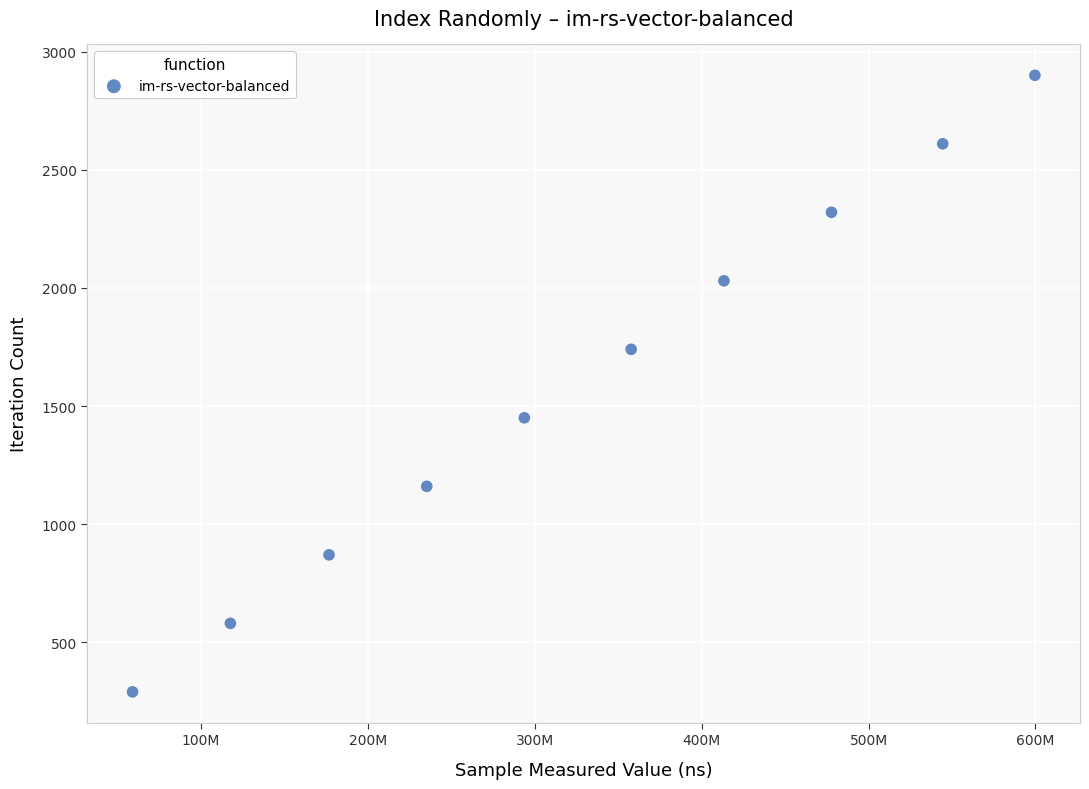

What is the range of X values (max minus min)?

540682959